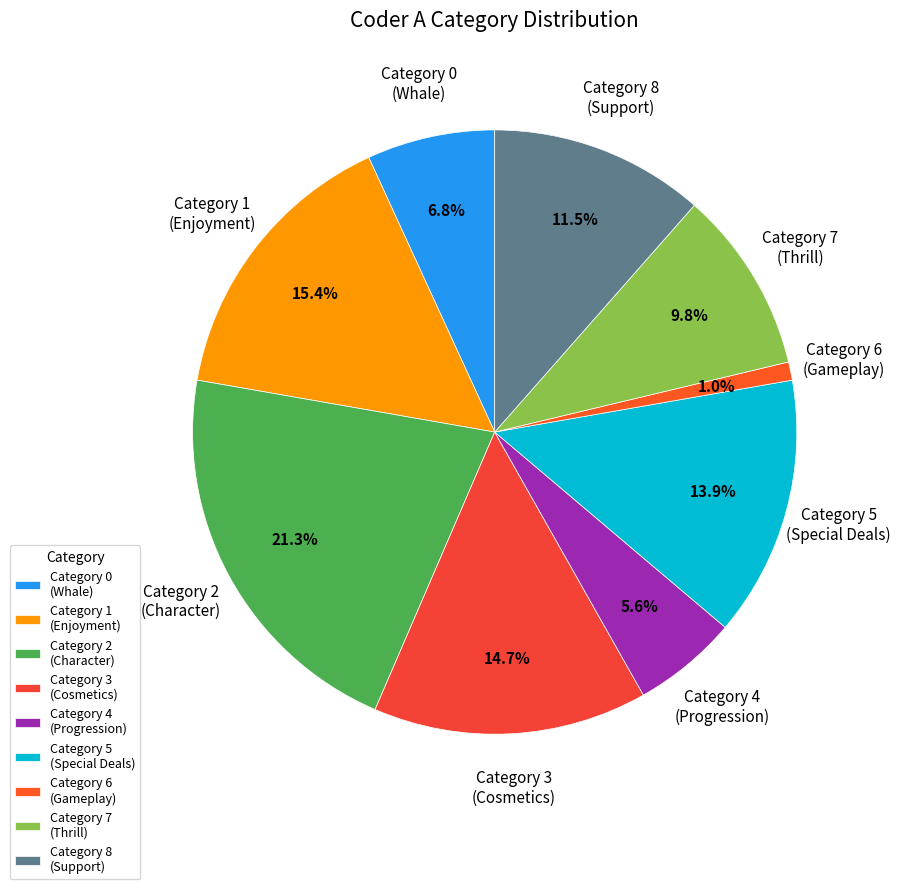

Which category has the smallest portion of the pie?

Category 6 (Gameplay)